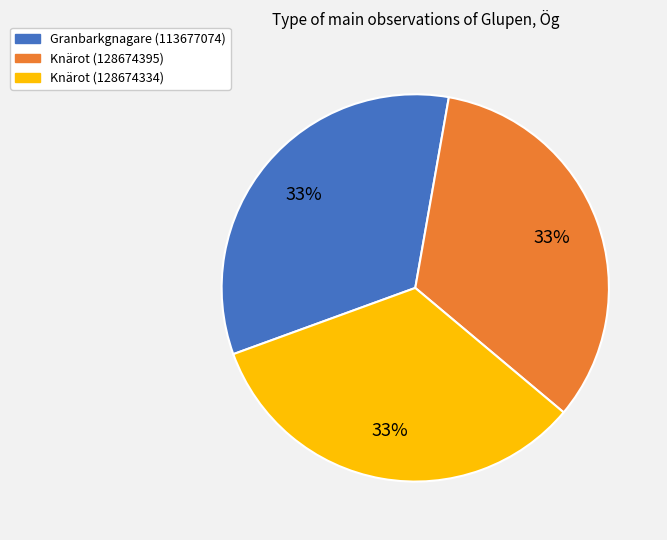

Is it true that Knärot (128674334) is 33% of the pie?

True